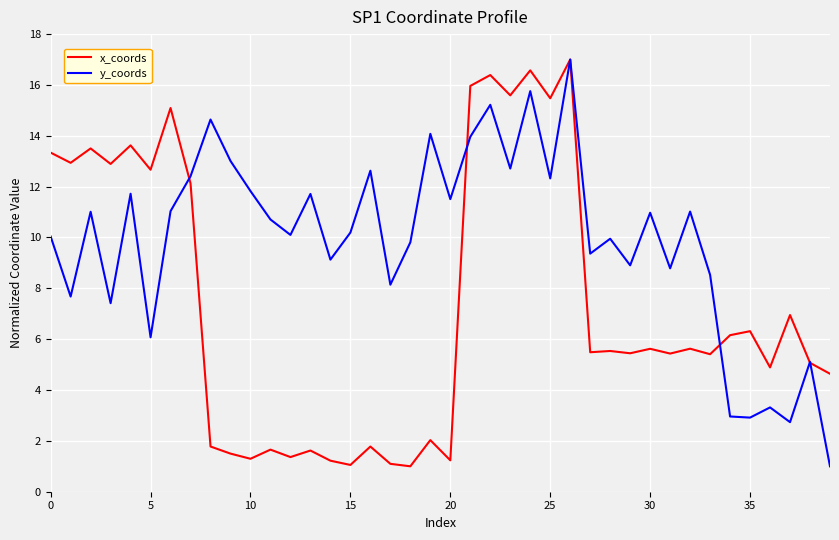

List the series in order of their overall mean, highest first.

y_coords, x_coords